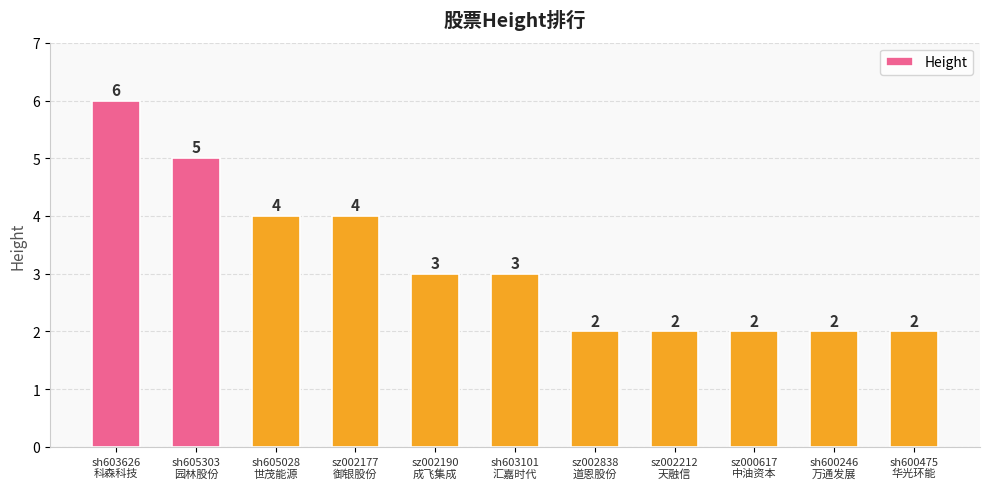

How many values are between 2 and 4?

9